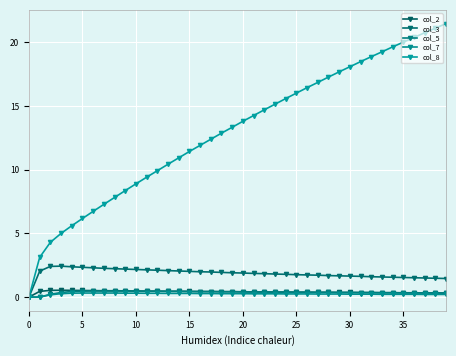

Count the number of categories in the chart.

40